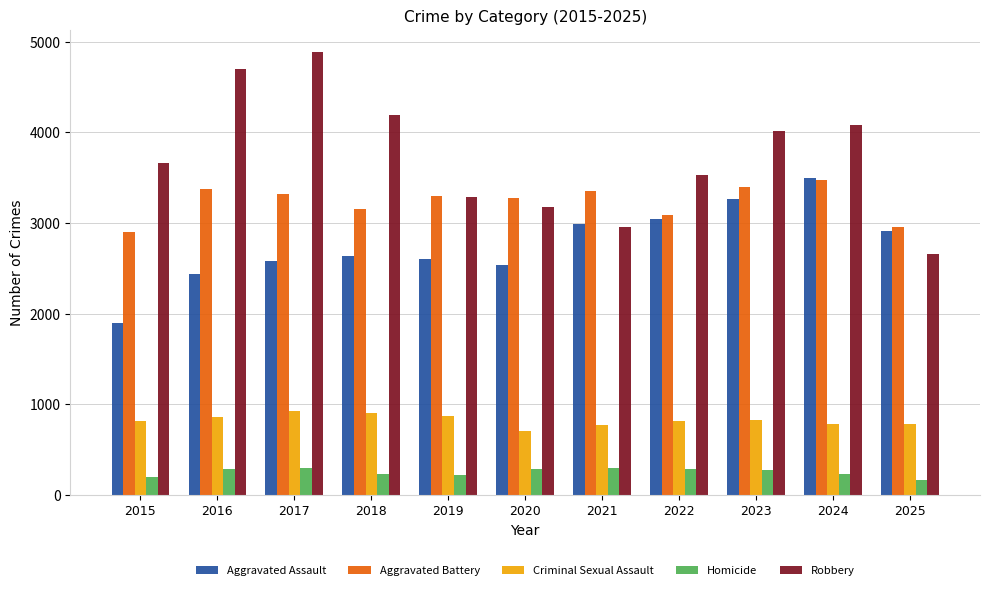

The Aggravated Assault series shows 1433 at 2019. True or false?

False